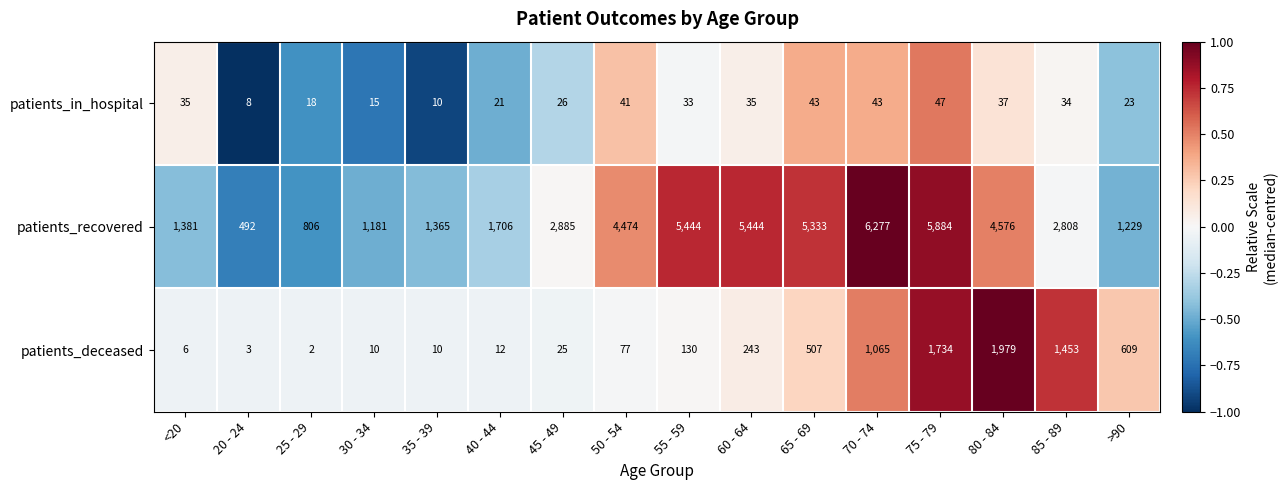

At which label is patients_in_hospital closest to 27?

45 - 49